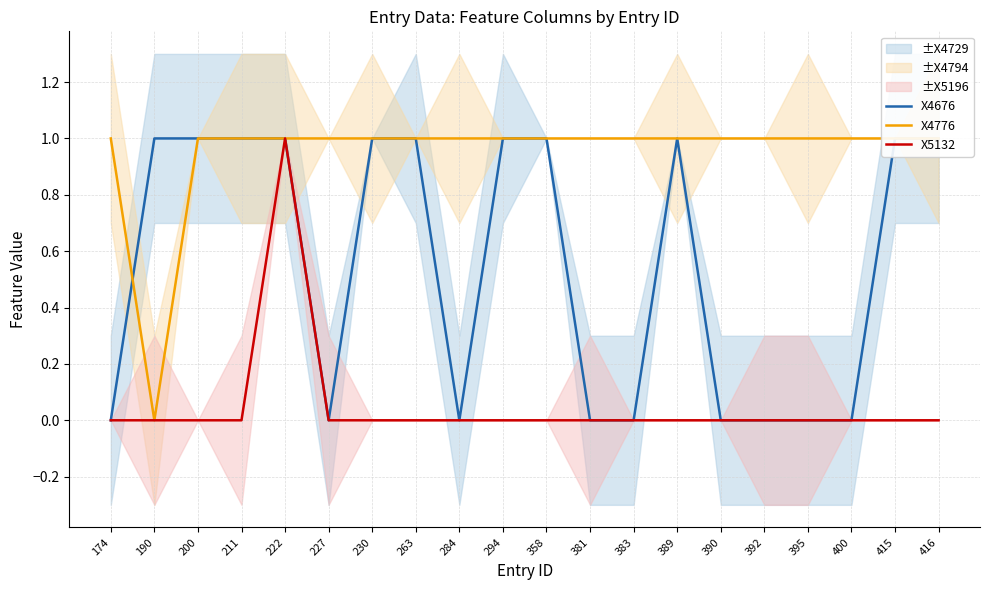

What are all the series names shown in the legend?

X4676, X4776, X5132